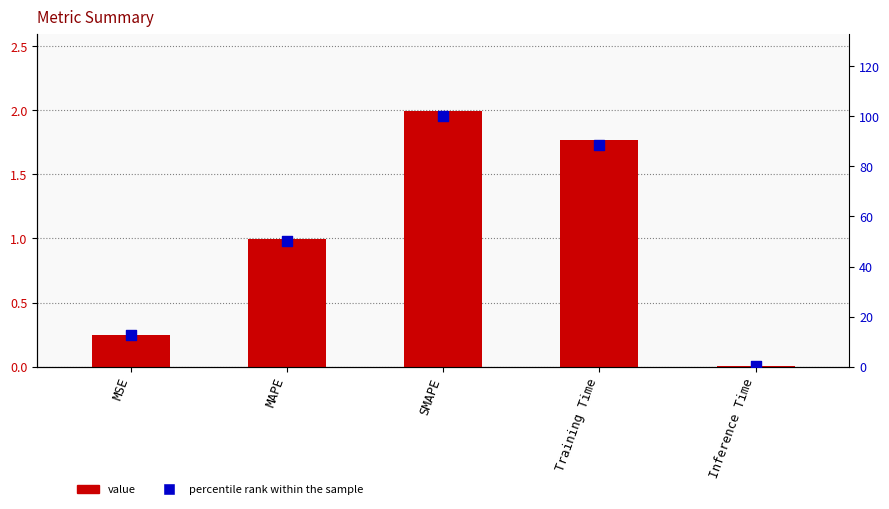

At how many categories does at least one series exceed 25?

3